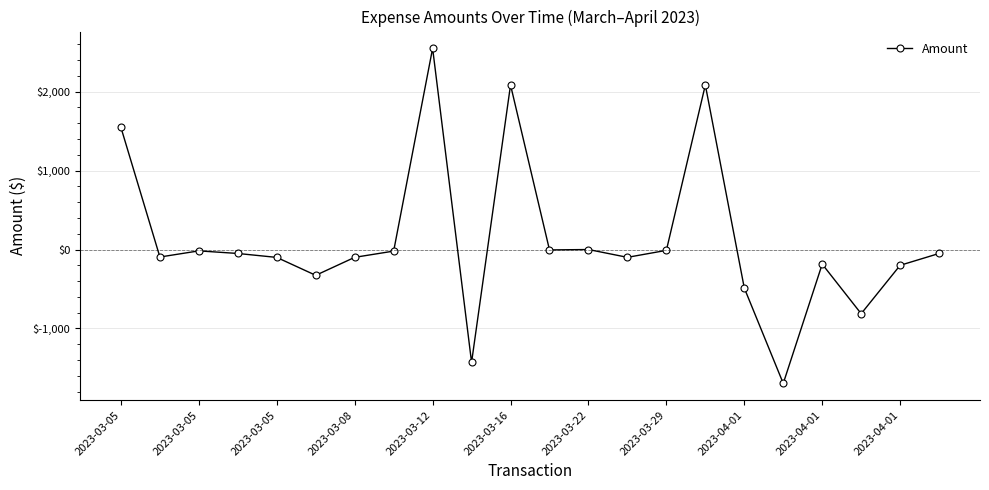

What is the value of the 2nd point from the left?

-95.0